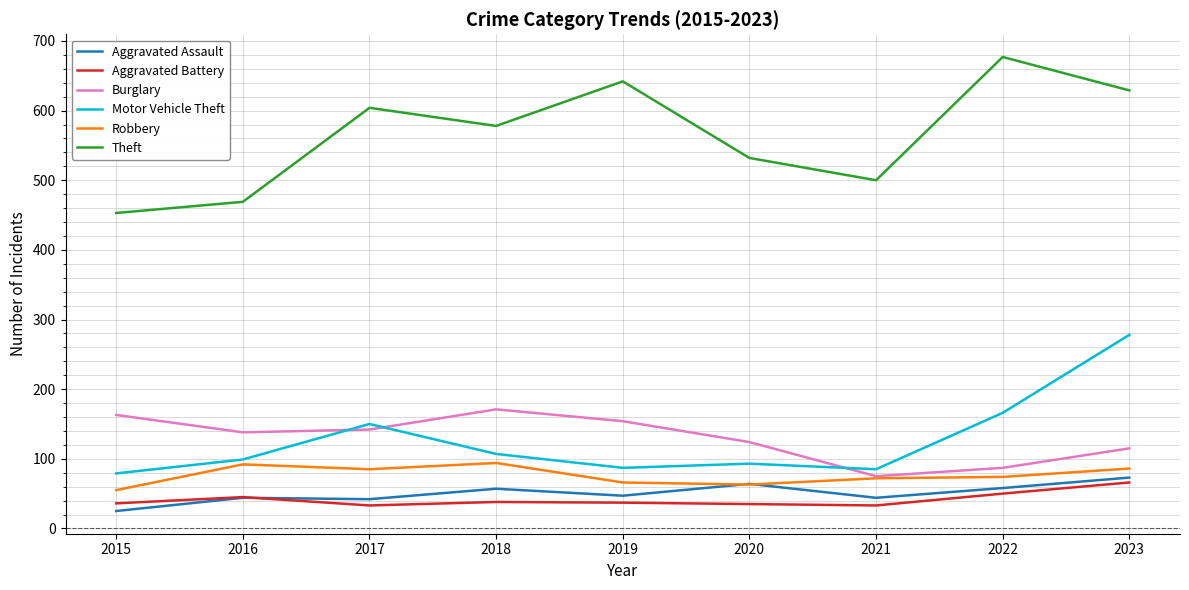

What is the difference between the highest and lowest values at 2023?

563